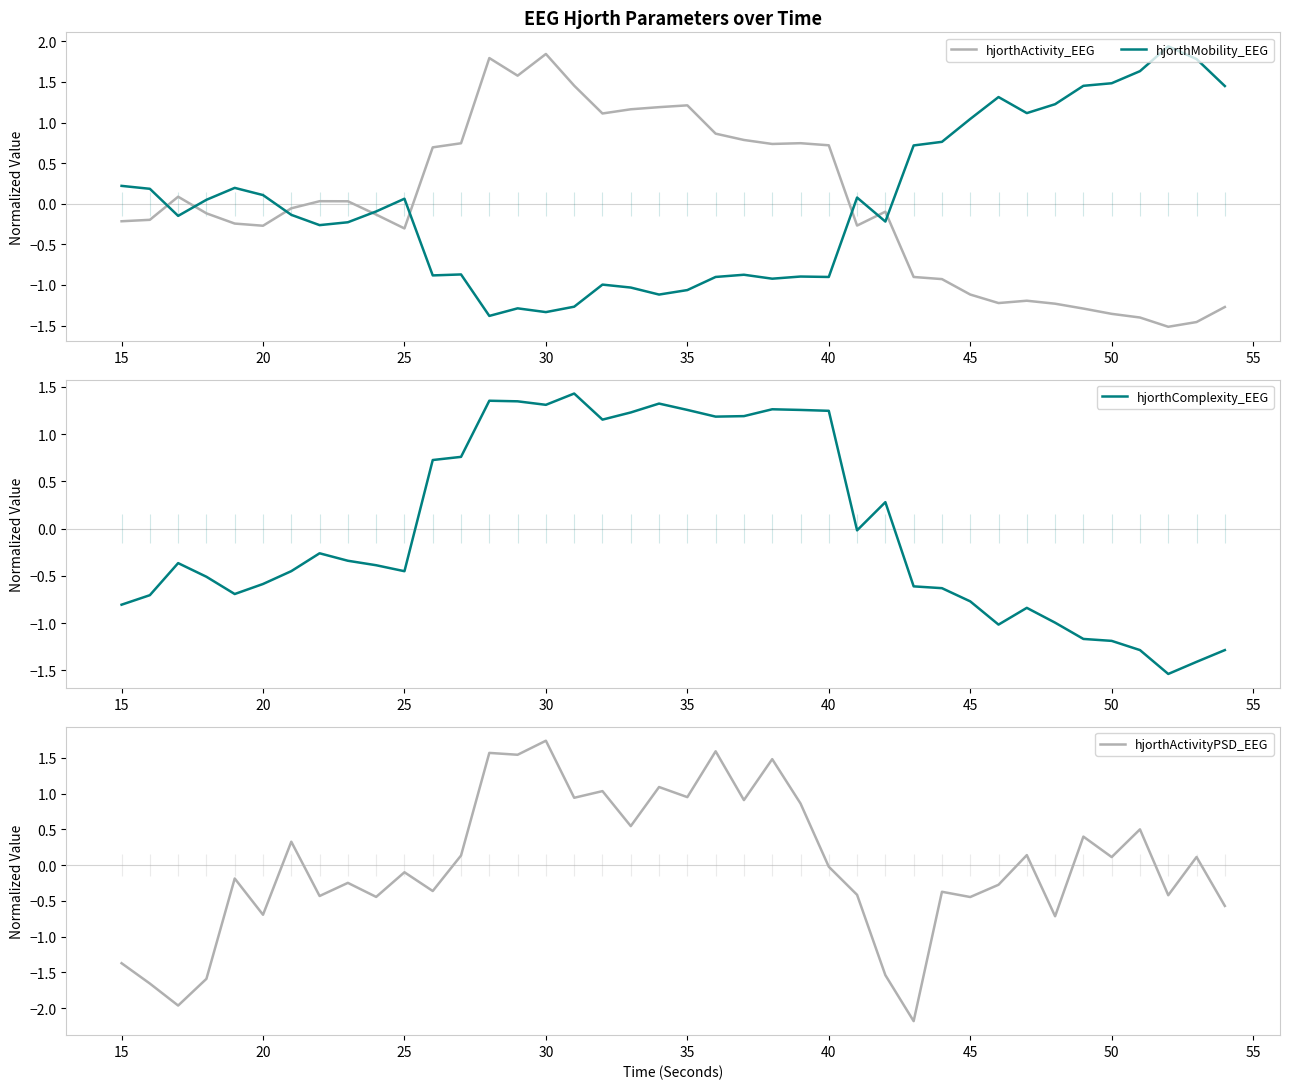

Which series ends up on top after the final intersection of hjorthMobility_EEG and hjorthComplexity_EEG?

hjorthMobility_EEG